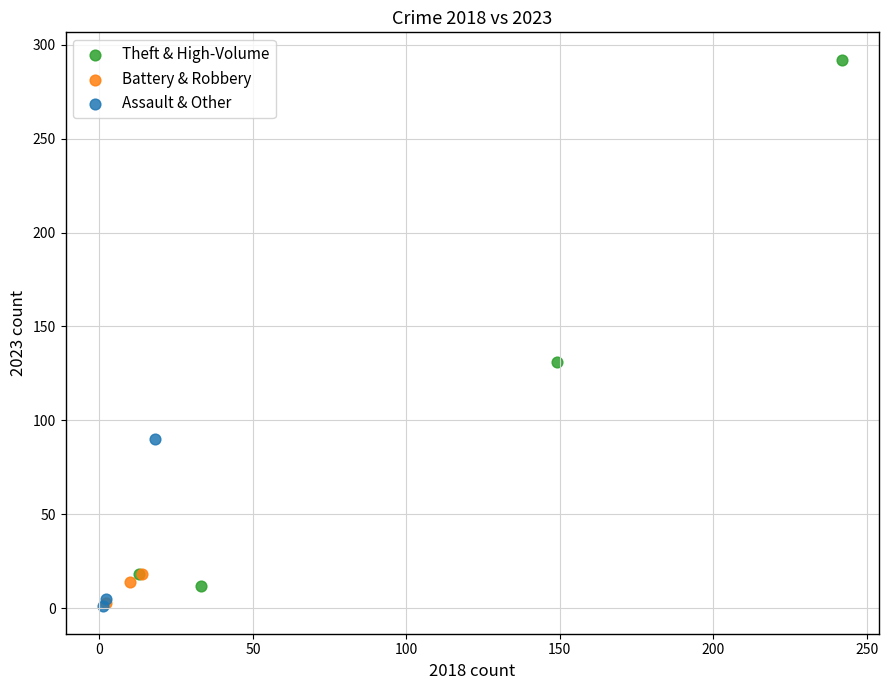

What are all the series names shown in the legend?

Theft & High-Volume, Battery & Robbery, Assault & Other